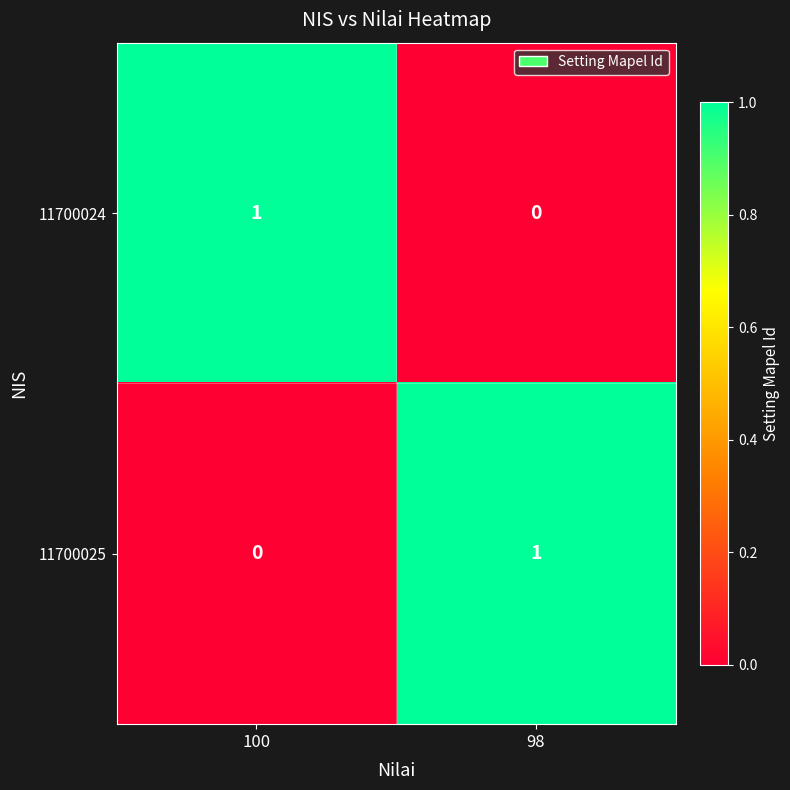

At which label does 11700025 reach its peak?

98